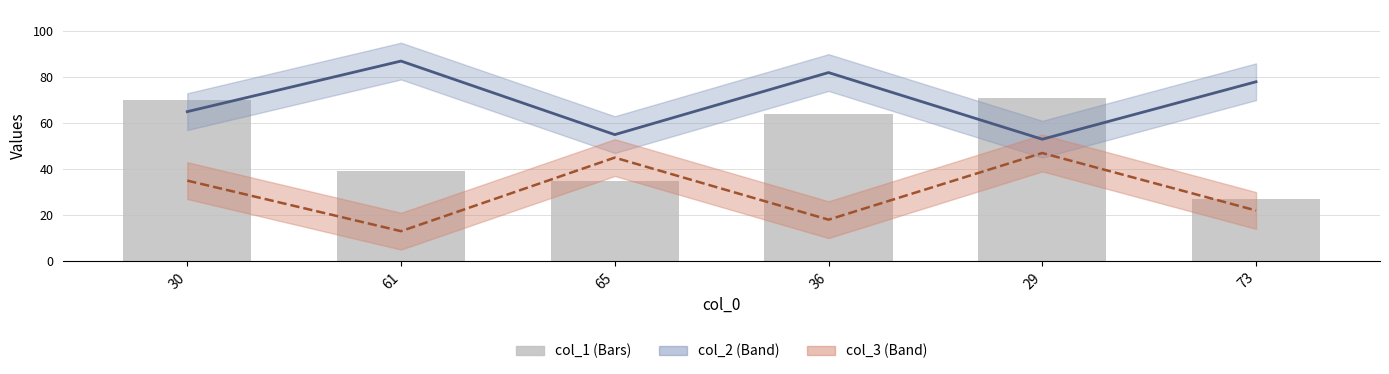

Between 65 and 61, which is larger?

61